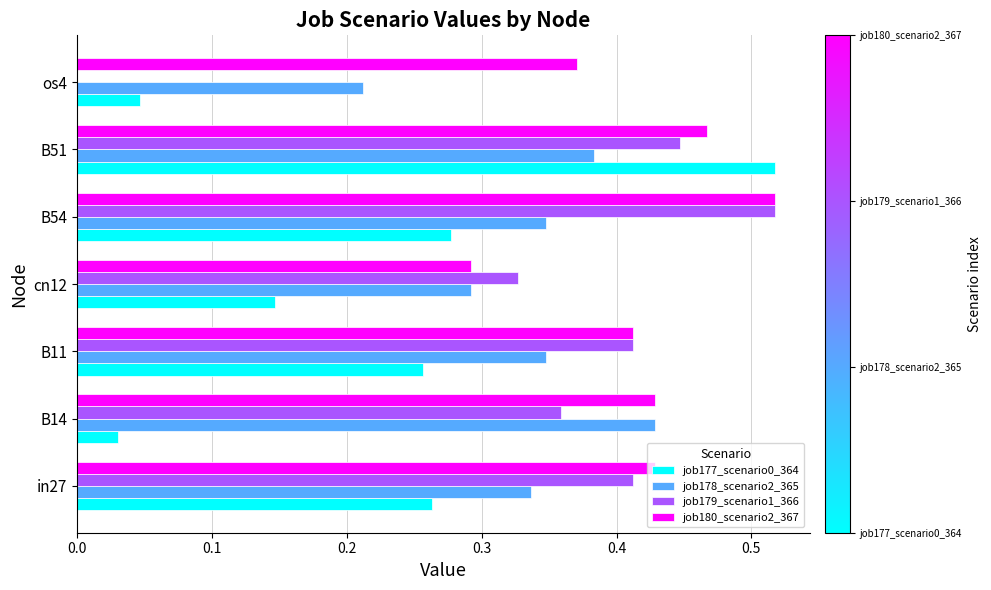

Is the value of job177_scenario0_364 at B14 greater than the value of job180_scenario2_367 at os4?

No